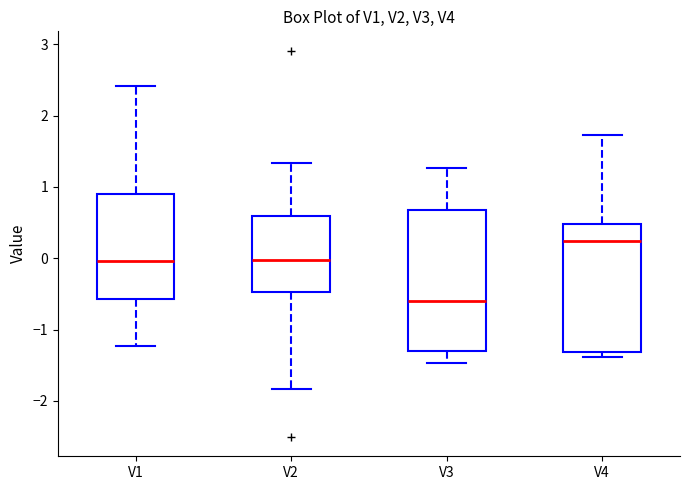

Which box is the tallest, from its lower edge to its upper edge?

V3